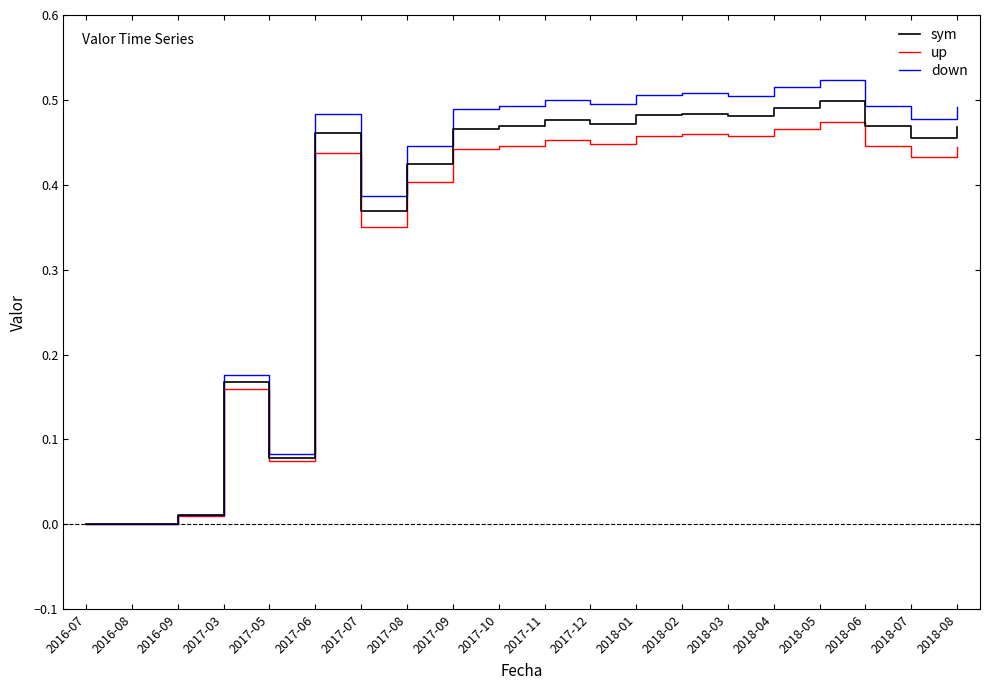

At which category does the chart reach its peak across all series?

2018-05